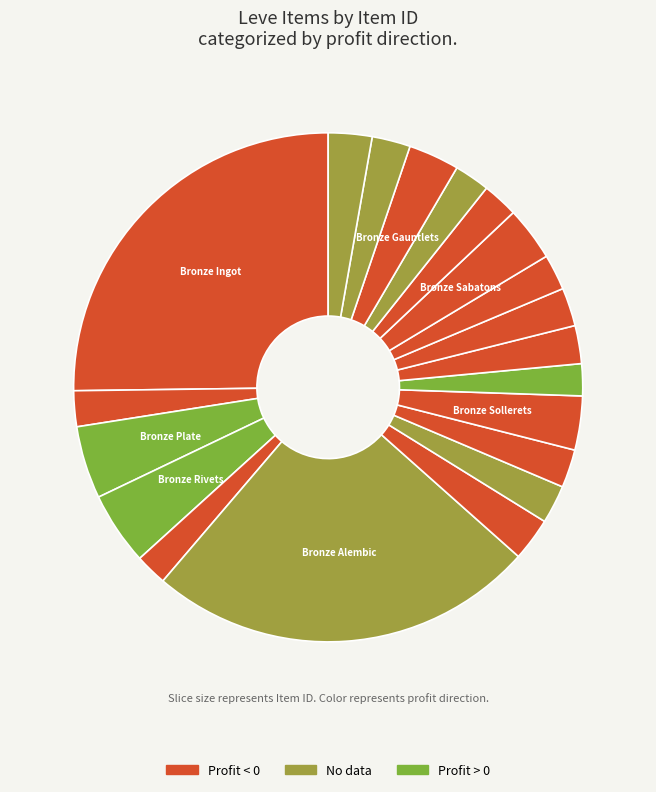

Count the number of slices in the pie.

20